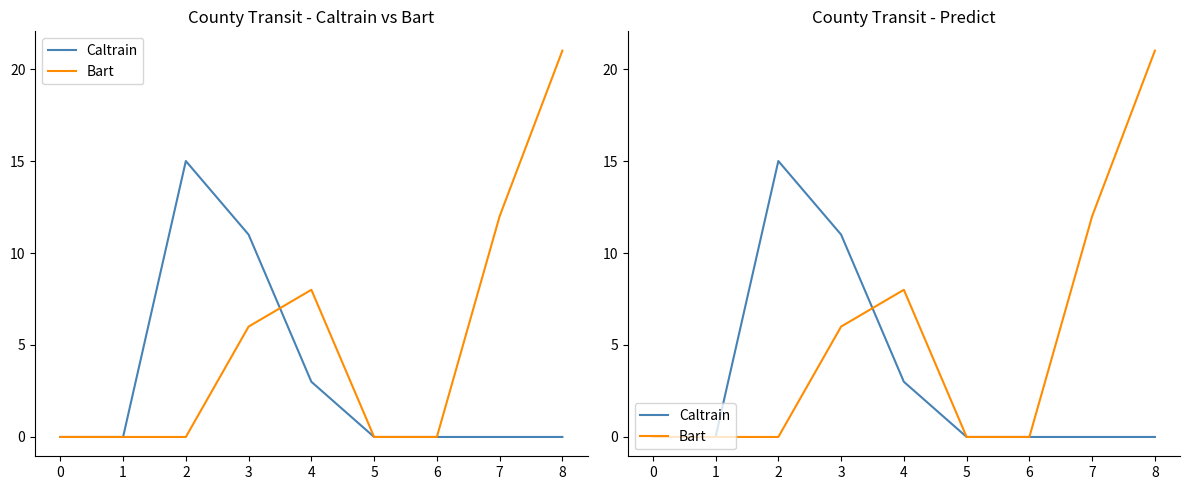

The Caltrain series shows 0 at 5. True or false?

True